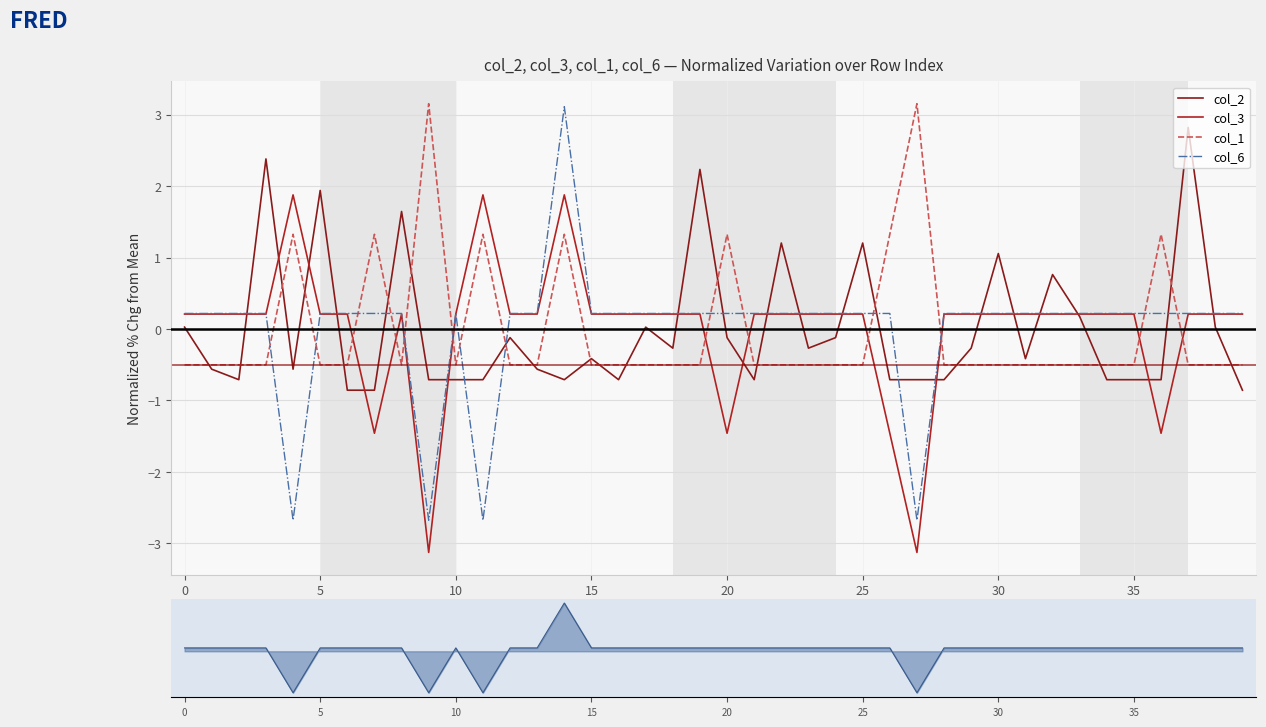

The col_2 series shows -0.7 at 35. True or false?

True